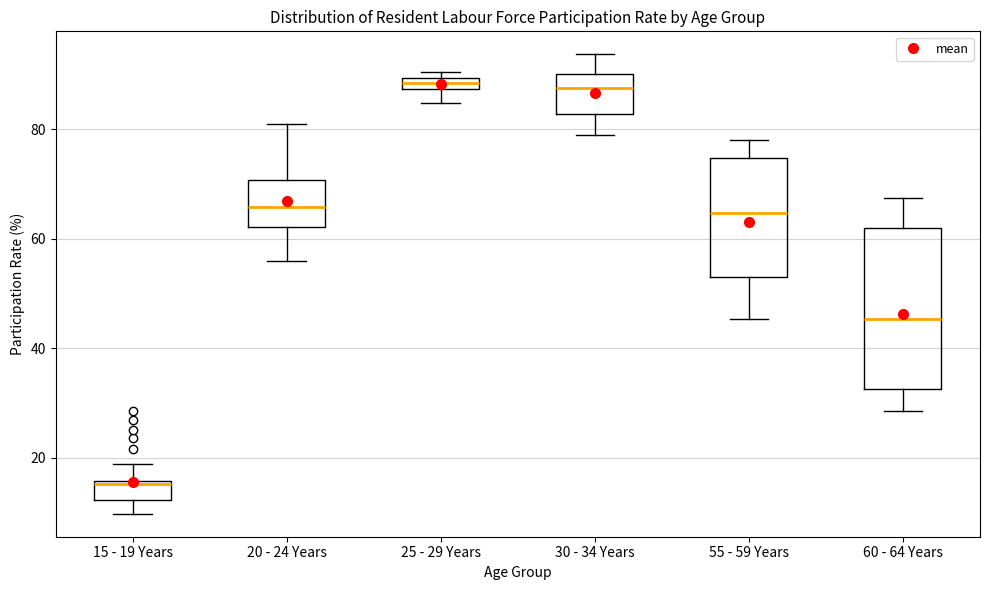

Where is the lower edge of the box for 15 - 19 Years on the y-axis? The values are not printed on the chart, so give them approximately, as read against the axis.

12